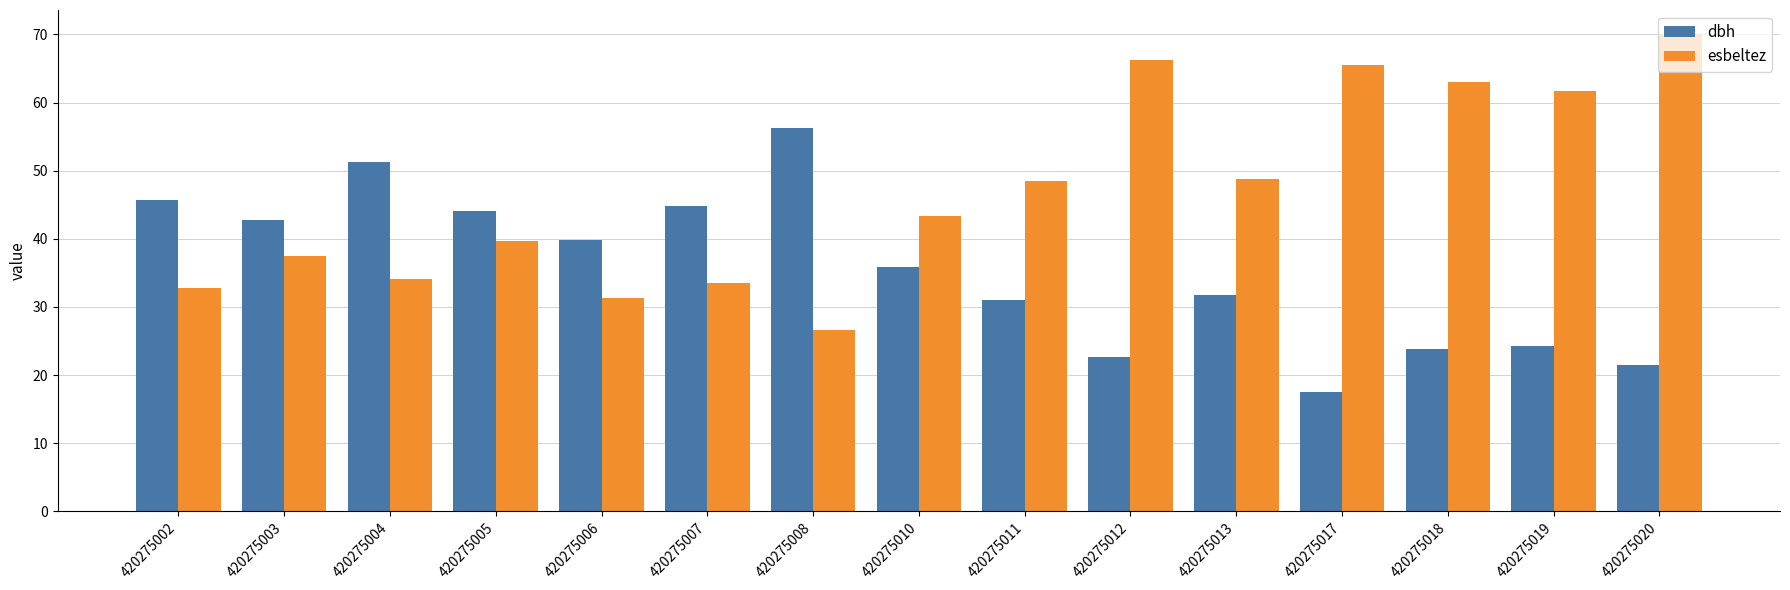

What is the spread (max minus min) of values at 420275012?

43.6